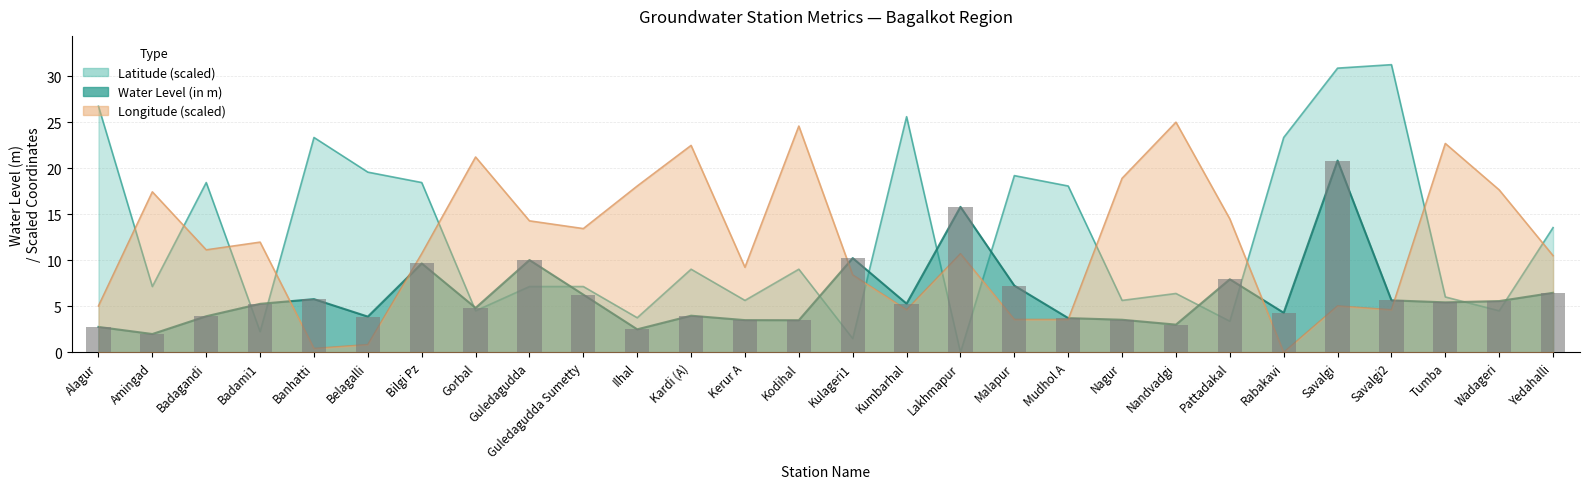

What is the sum of the long values at Savalgi2 and Guledagudda?

18.9